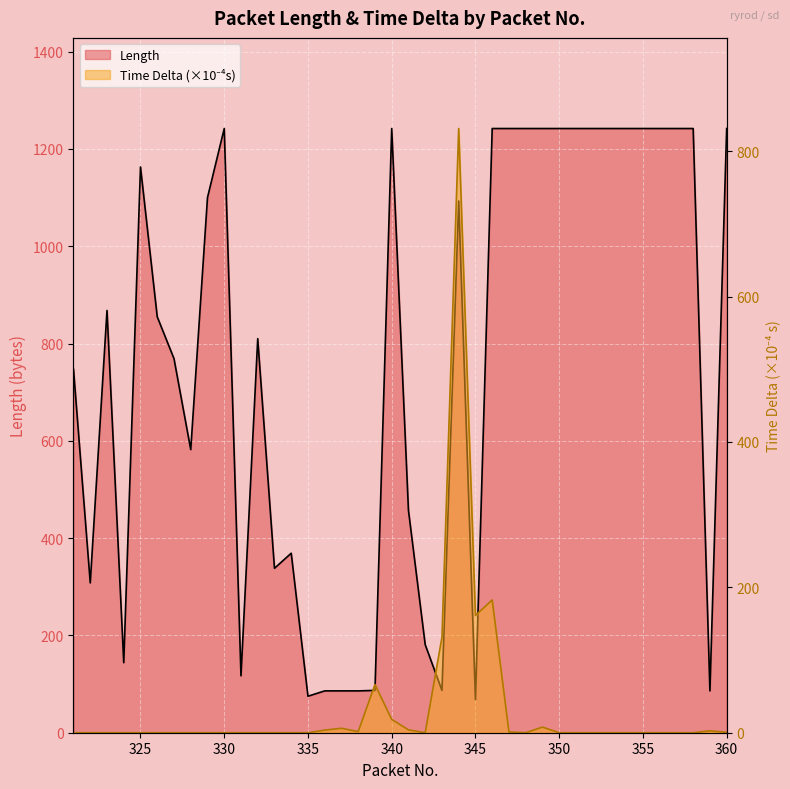

Reading right to left, list all the values displayed in this chart.

Length: 360=1242.0	359=86.0	358=1242.0	357=1242.0	356=1242.0	355=1242.0	354=1242.0	353=1242.0	352=1242.0	351=1242.0	350=1242.0	349=1242.0	348=1242.0	347=1242.0	346=1242.0	345=68.0	344=1093.0	343=87.0	342=181.0	341=457.0	340=1242.0	339=87.0	338=86.0	337=86.0	336=86.0	335=75.0	334=369.0	333=338.0	332=810.0	331=117.0	330=1242.0	329=1100.0	328=582.0	327=769.0	326=855.0	325=1163.0	324=144.0	323=868.0	322=308.0	321=747.0
Time Delta: 360=0.5	359=2.6	358=0.0	357=0.0	356=0.0	355=0.0	354=0.0	353=0.0	352=0.0	351=0.0	350=0.0	349=7.8	348=0.0	347=1.1	346=182.6	345=161.4	344=831.1	343=131.4	342=0.0	341=3.9	340=18.3	339=66.3	338=1.5	337=6.1	336=3.6	335=0.0	334=0.0	333=0.0	332=0.0	331=0.0	330=0.0	329=0.0	328=0.0	327=0.0	326=0.0	325=0.0	324=0.0	323=0.0	322=0.0	321=0.0